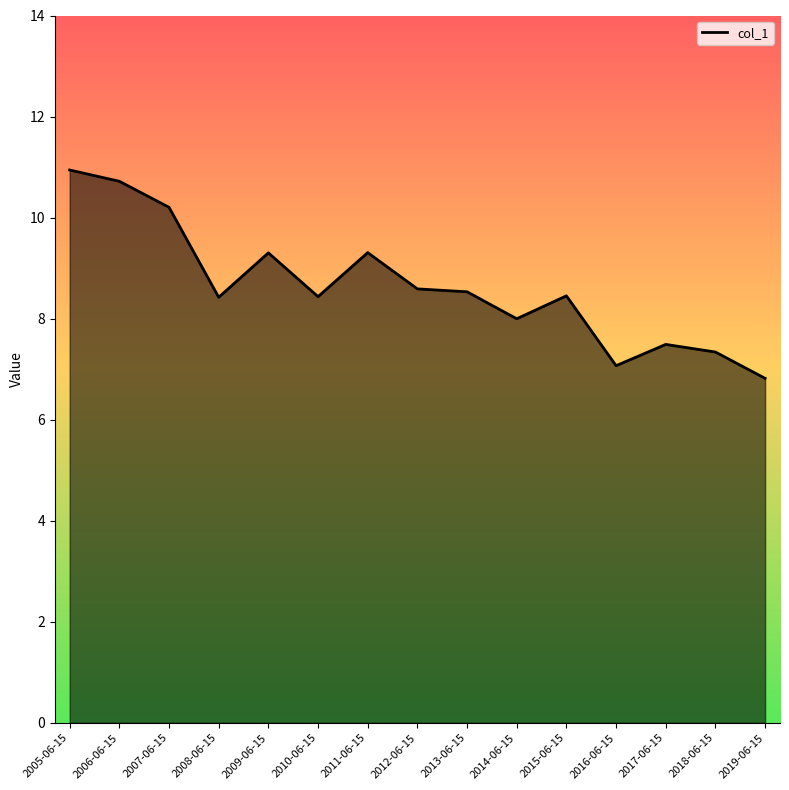

True or false: there are more than 2 points higher than both neighbors.

True